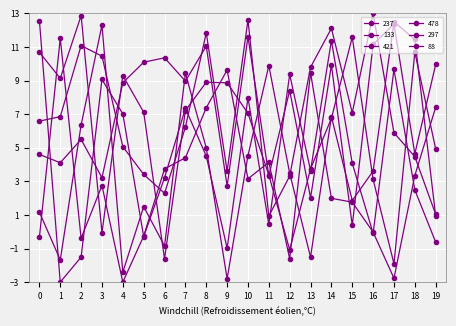

What is the highest value of the 297 series?

13.0